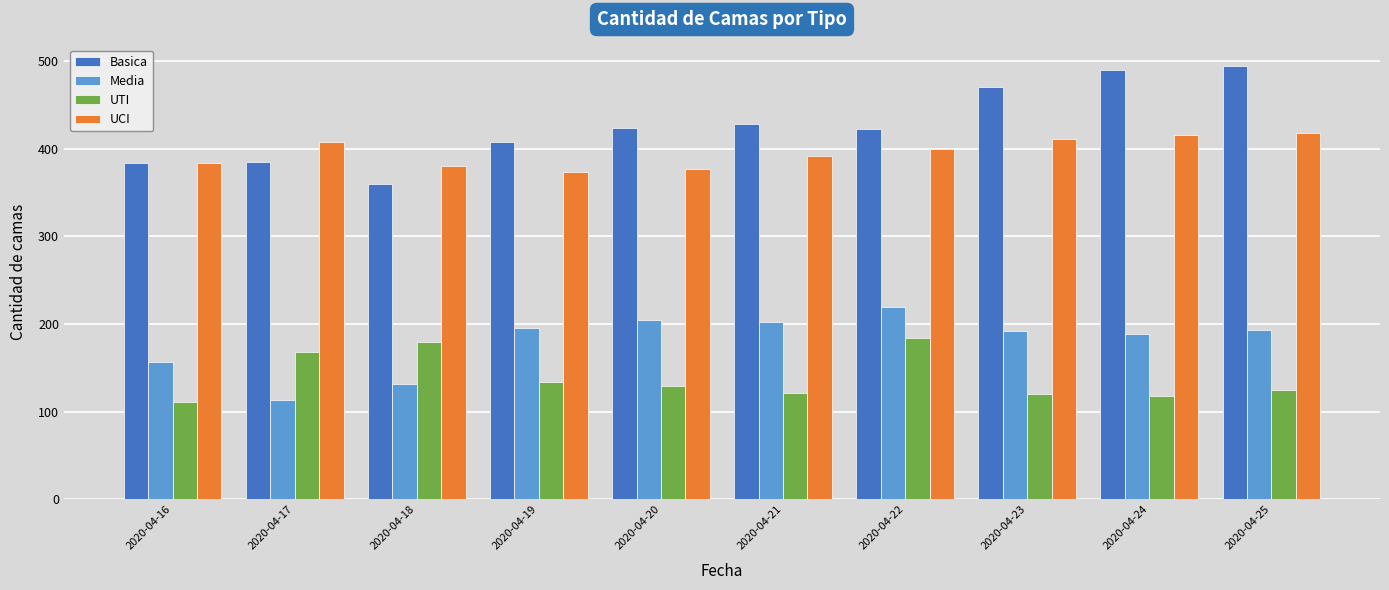

The Media series shows 346 at 2020-04-22. True or false?

False